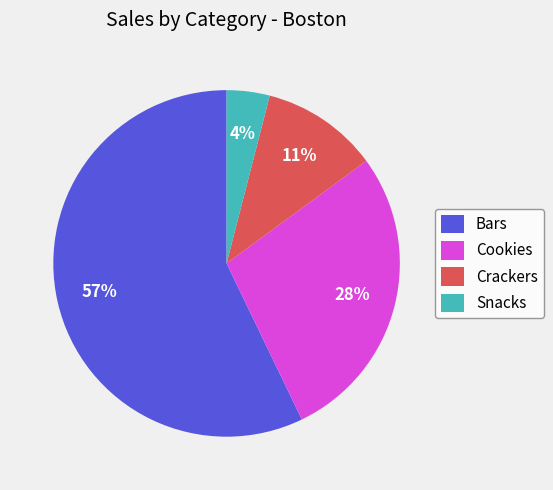

To the nearest percent, what is the average slice percentage?

25%